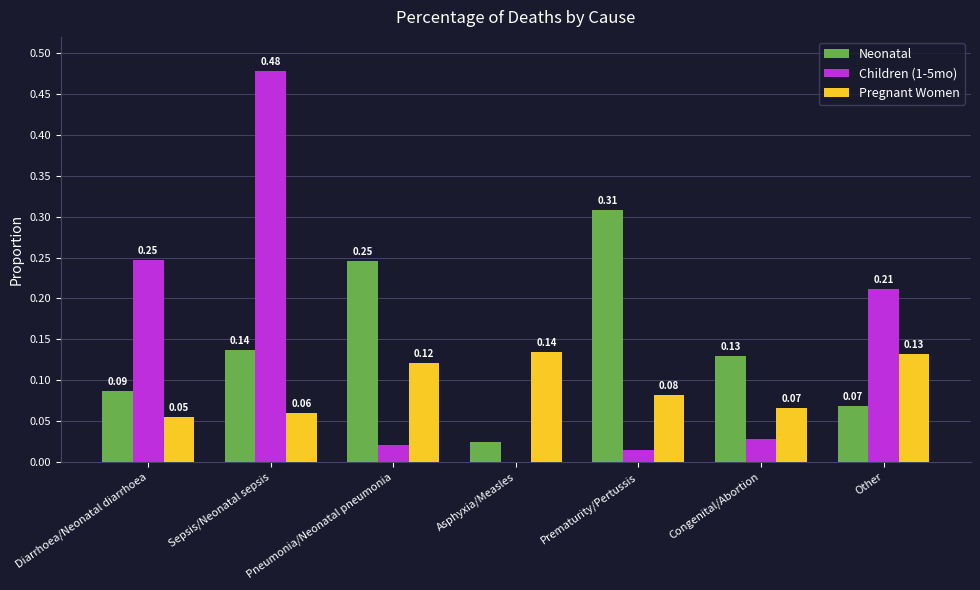

Is the value of Pregnant Women at Congenital/Abortion greater than the value of Neonatal at Congenital/Abortion?

No